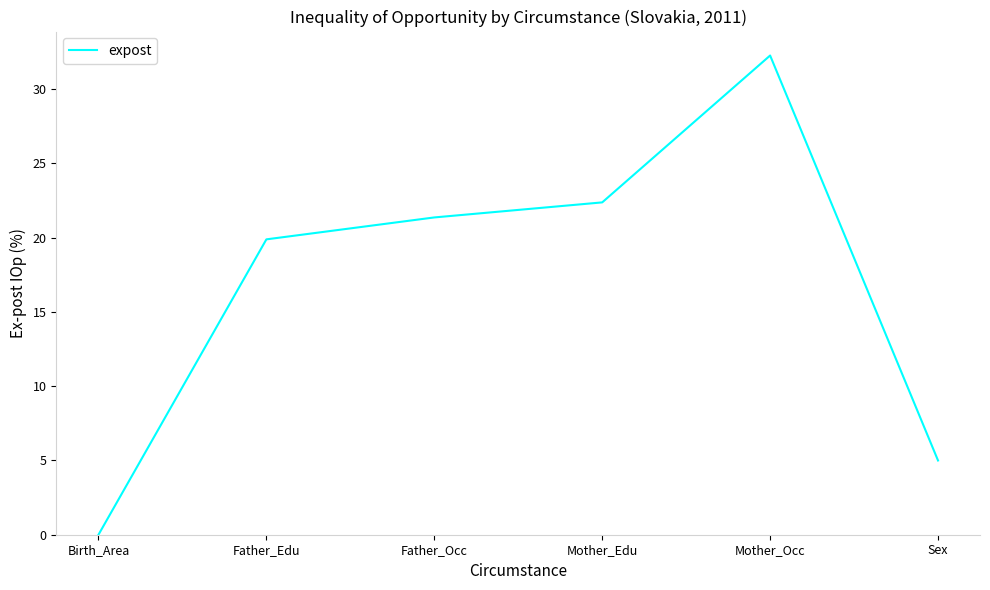

What position from the right is Father_Edu?

5